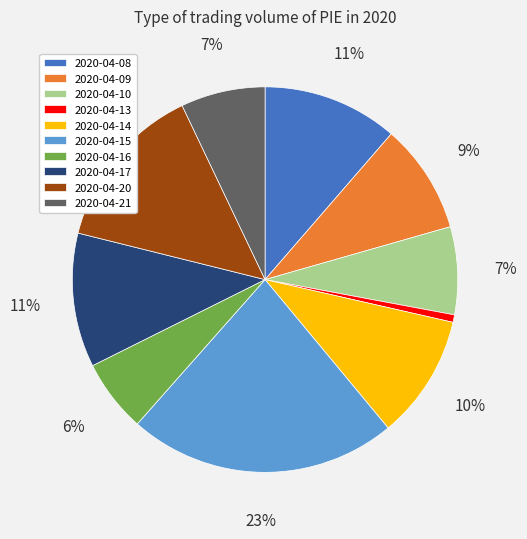

Does any single category account for the majority?

No